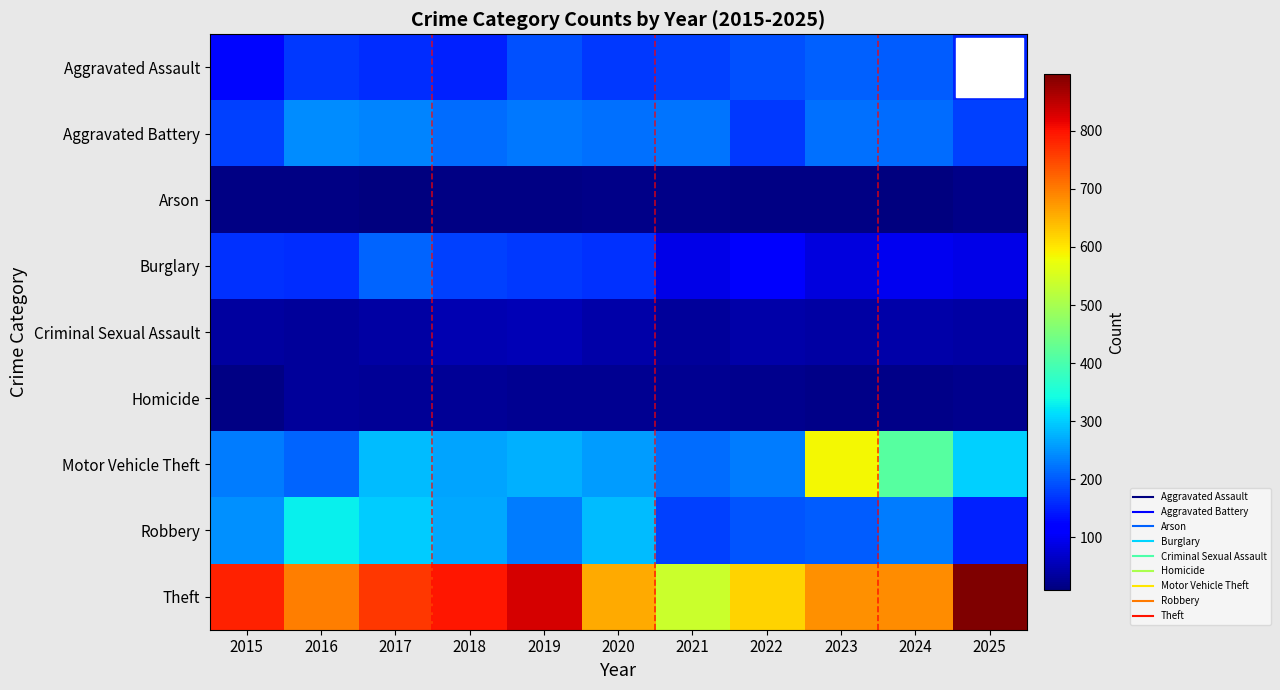

Reading right to left, extract all data points from this chart.

Aggravated Assault: 2025=154	2024=203	2023=206	2022=193	2021=179	2020=171	2019=192	2018=151	2017=159	2016=170	2015=124
Aggravated Battery: 2025=179	2024=217	2023=218	2022=169	2021=221	2020=219	2019=227	2018=214	2017=236	2016=245	2015=177
Arson: 2025=16	2024=9	2023=14	2022=14	2021=19	2020=19	2019=14	2018=13	2017=10	2016=15	2015=13
Burglary: 2025=89	2024=99	2023=85	2022=107	2021=92	2020=165	2019=172	2018=176	2017=207	2016=161	2015=164
Criminal Sexual Assault: 2025=38	2024=43	2023=37	2022=42	2021=33	2020=43	2019=51	2018=49	2017=37	2016=31	2015=35
Homicide: 2025=20	2024=19	2023=19	2022=20	2021=24	2020=23	2019=23	2018=29	2017=29	2016=32	2015=13
Motor Vehicle Theft: 2025=303	2024=413	2023=584	2022=231	2021=216	2020=258	2019=273	2018=264	2017=285	2016=207	2015=231
Robbery: 2025=151	2024=229	2023=203	2022=194	2021=176	2020=285	2019=230	2018=266	2017=300	2016=329	2015=248
Theft: 2025=898	2024=685	2023=681	2022=620	2021=540	2020=658	2019=829	2018=794	2017=764	2016=697	2015=785